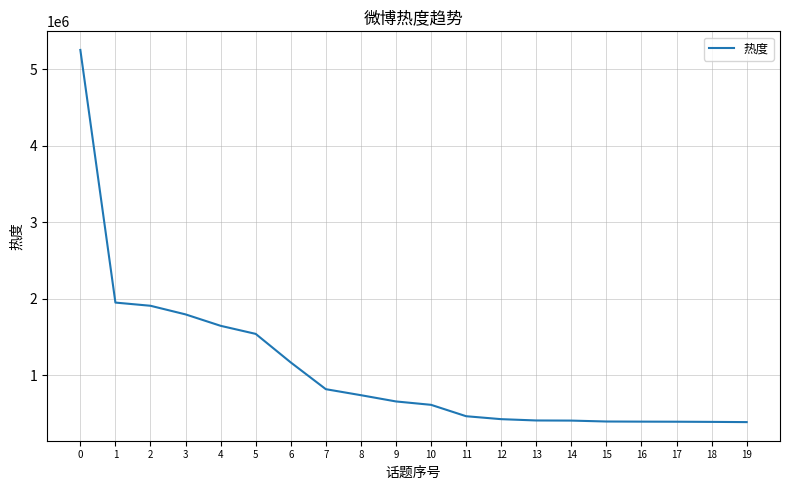

What is the change in value from 9 to 16?

-263552